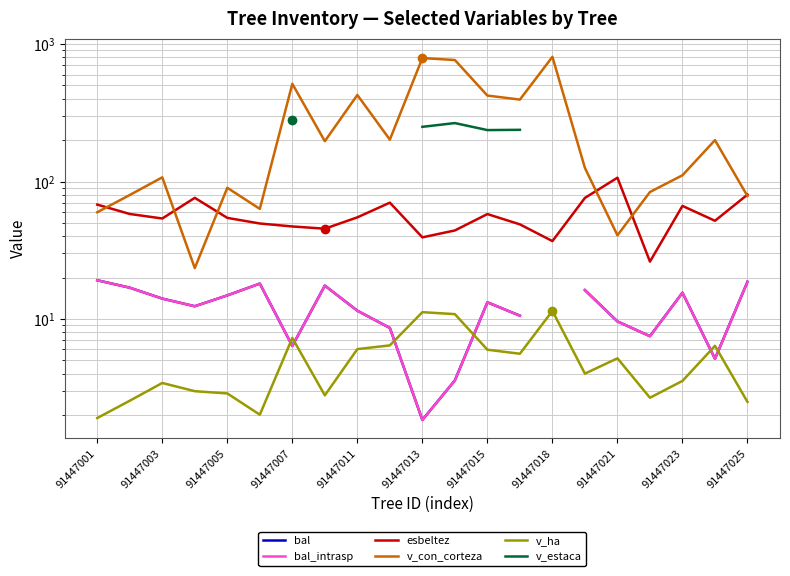

What are all the series names shown in the legend?

bal, bal_intrasp, esbeltez, v_con_corteza, v_ha, v_estaca